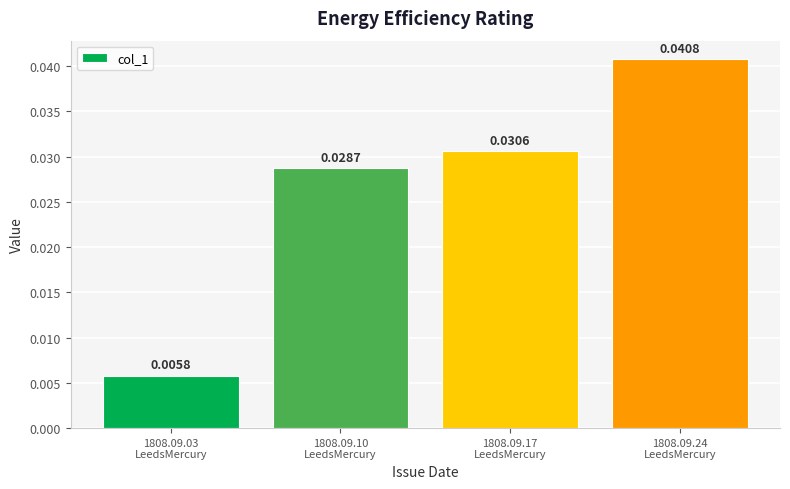

Count the values in the range 0 to 1.

4